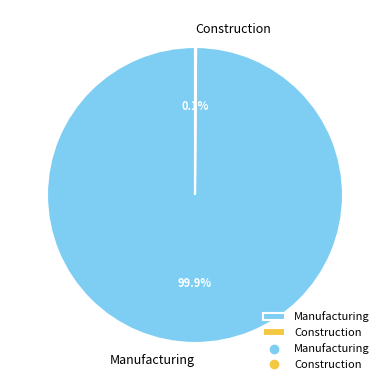

Does any single category account for the majority?

Yes